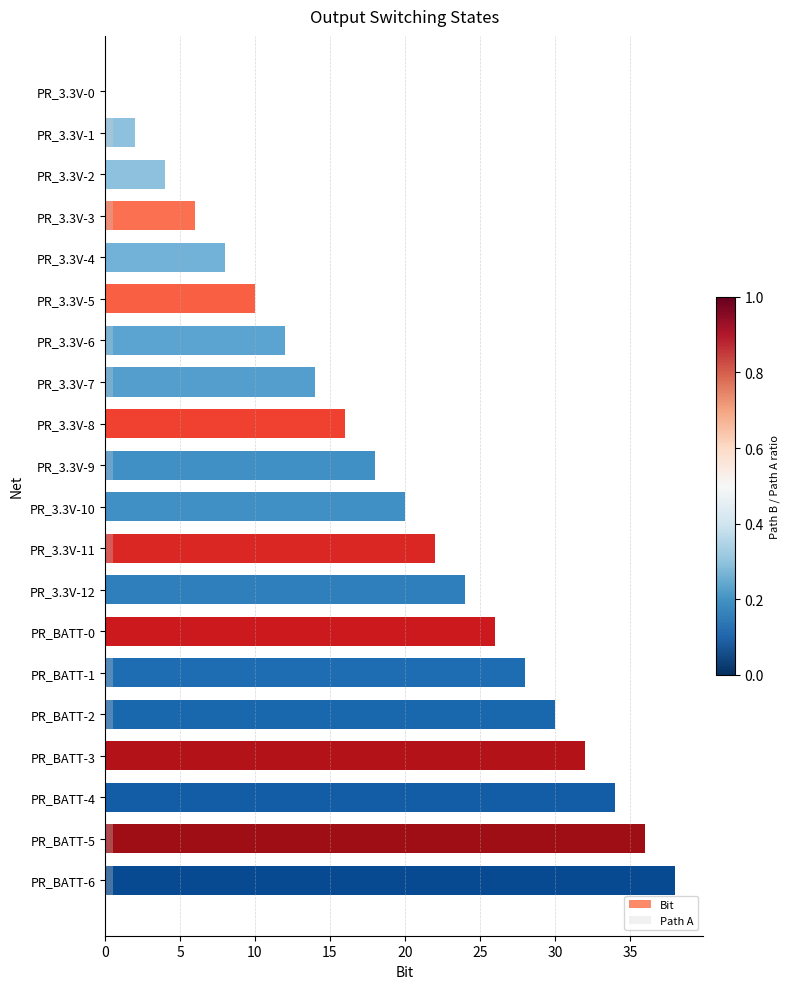

Is it true that Path A equals -0.3 at PR_3.3V-10?

False